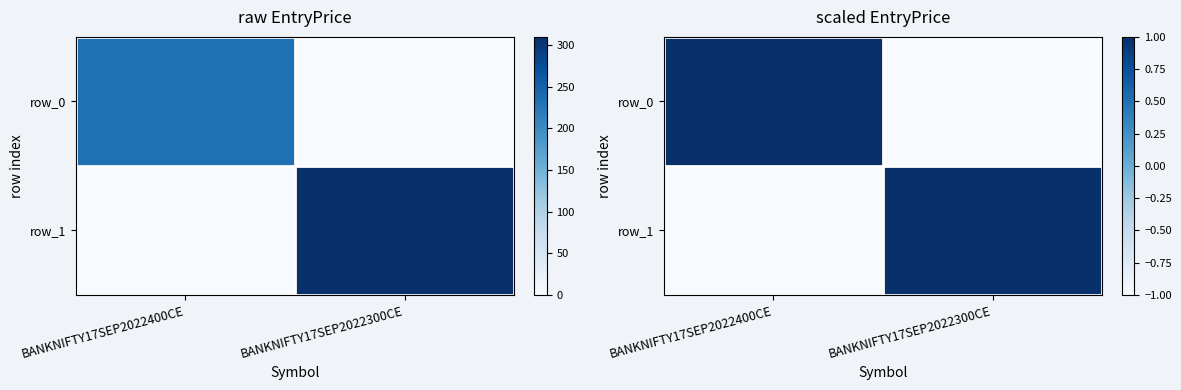

Between BANKNIFTY17SEP2022400CE and BANKNIFTY17SEP2022300CE, which series saw the biggest shift?

row_0